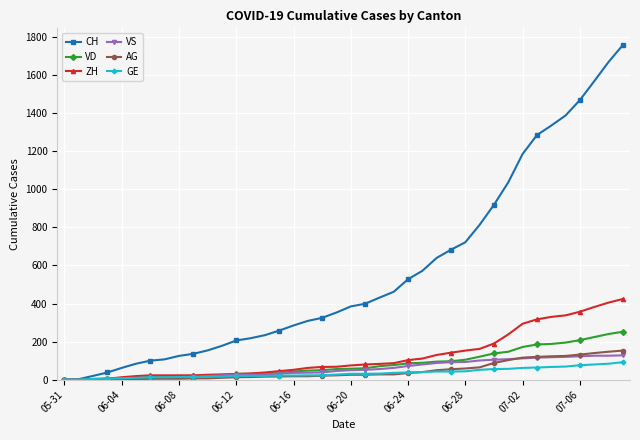

Which series has the largest total across all categories?

CH